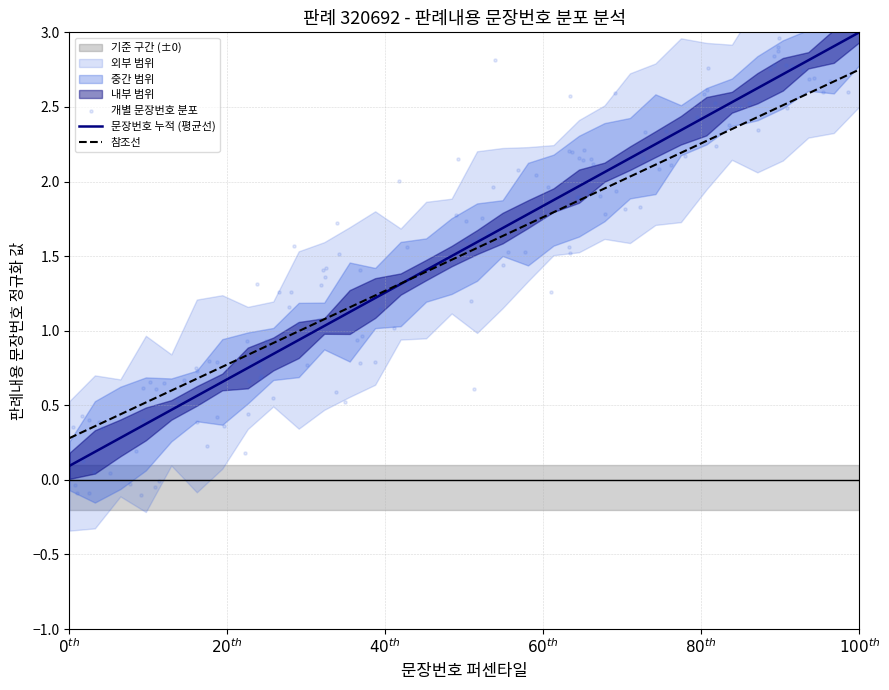

Approximately how many times larger is the value at 20 compared to 29?

0.7